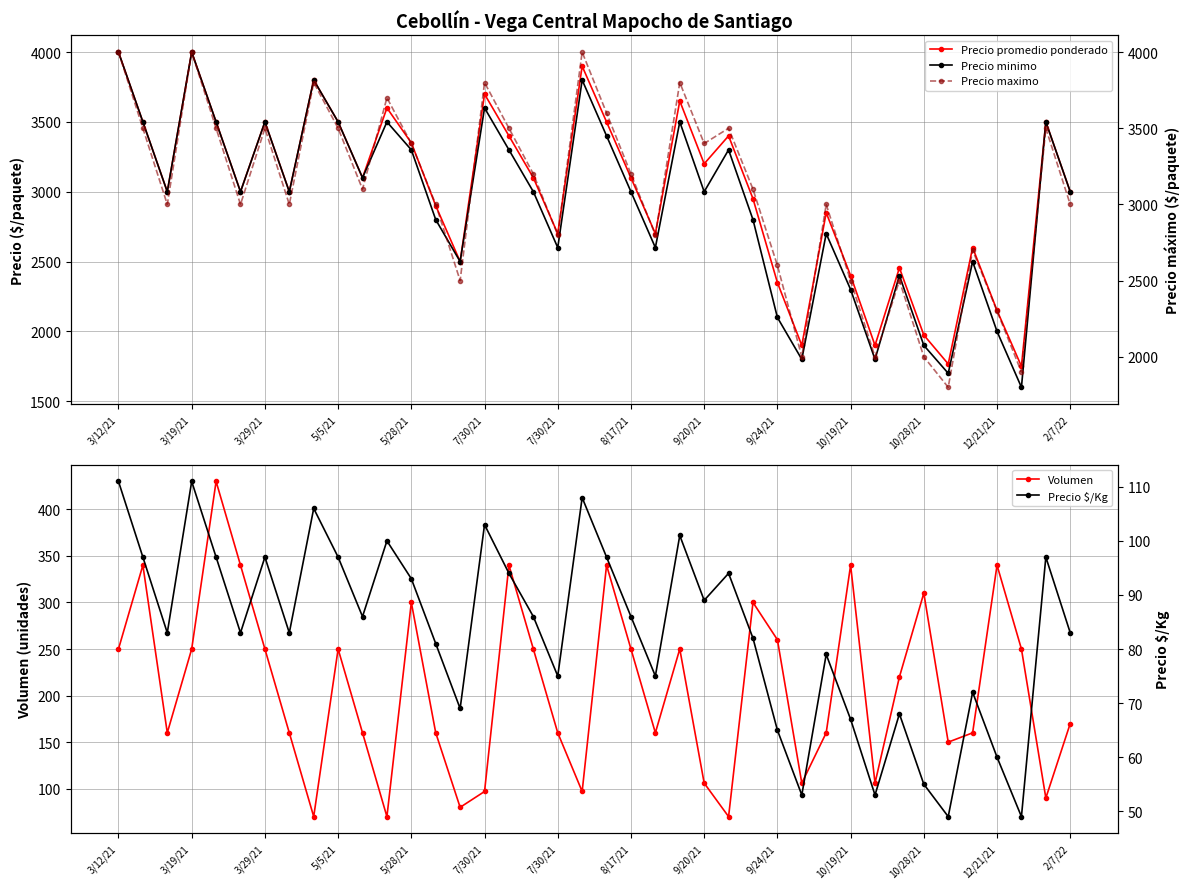

Which category has the highest value in the Precio $/Kg series?

3/12/21